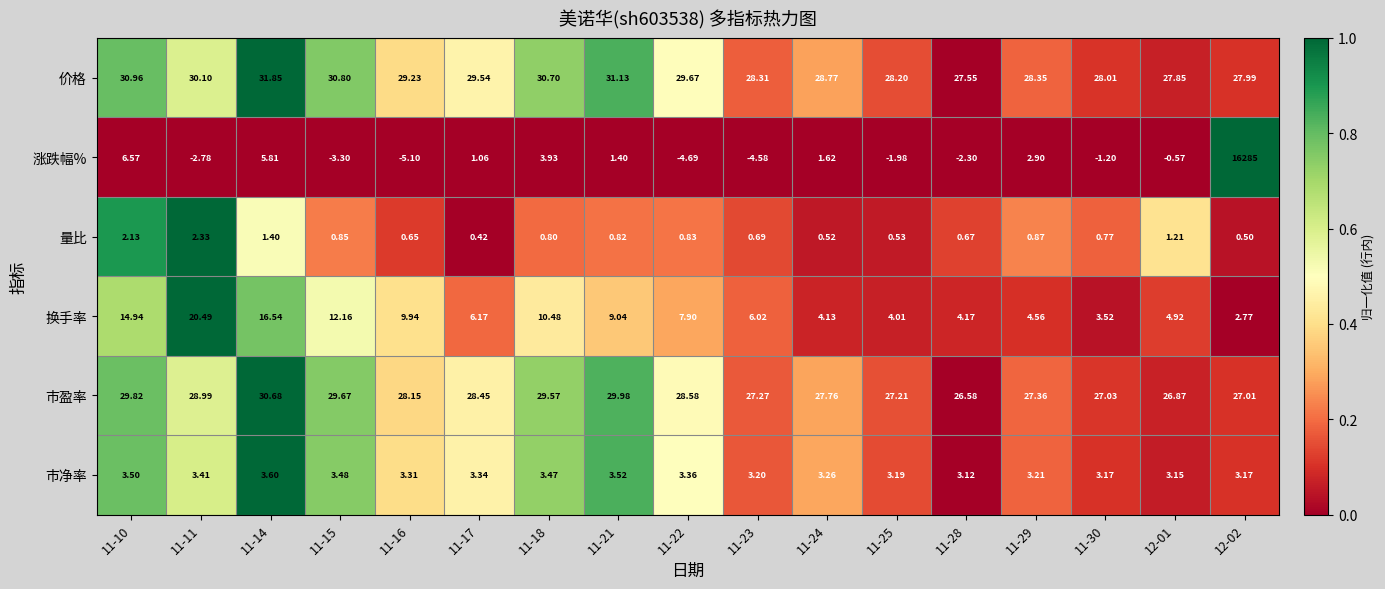

At which category is the sum across all series the highest?

12-02